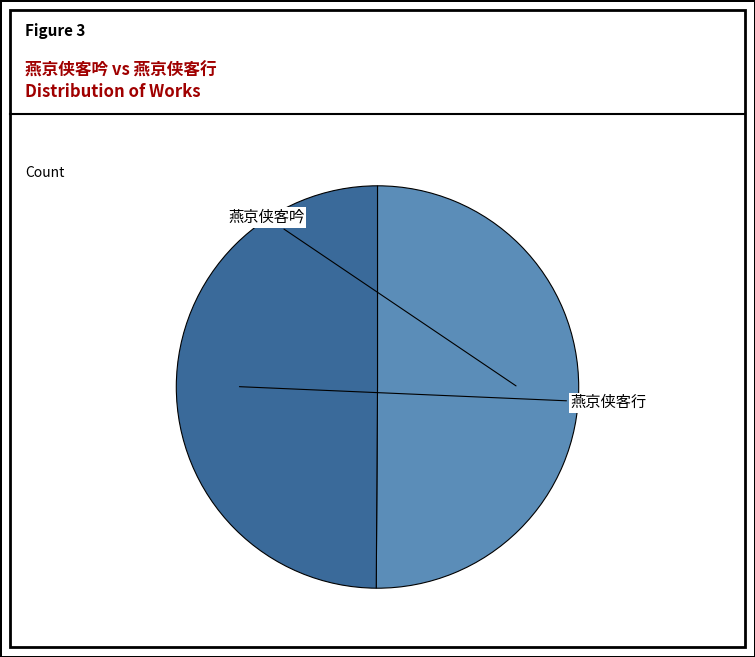

Is it true that 燕京侠客吟 is 50% of the pie?

True